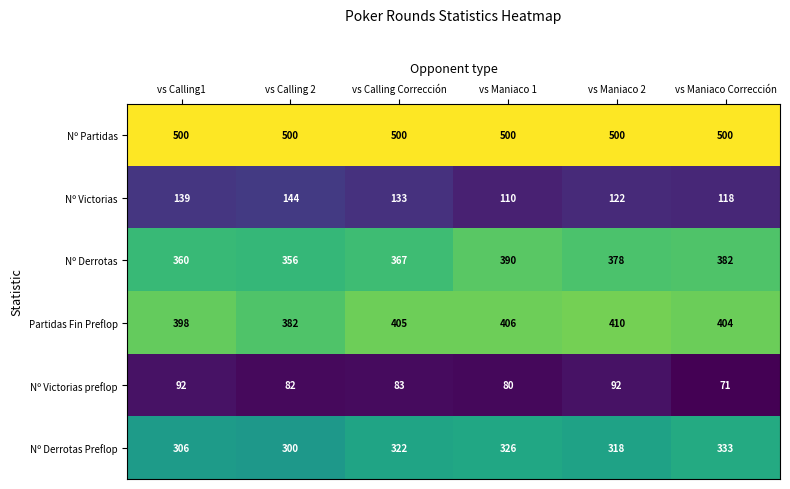

Between vs Calling 2 and vs Calling Corrección, which series saw the biggest shift?

Partidas Fin Preflop